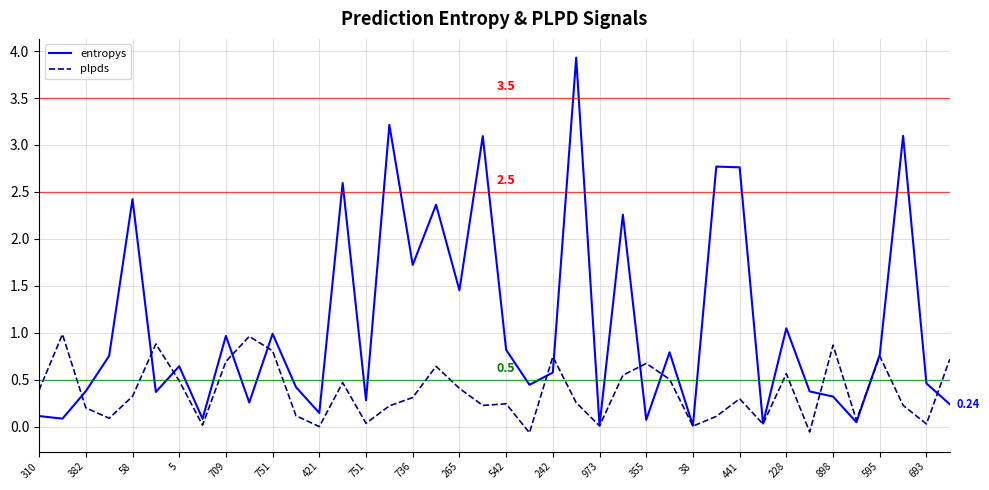

Which series has the widest spread of values?

entropys